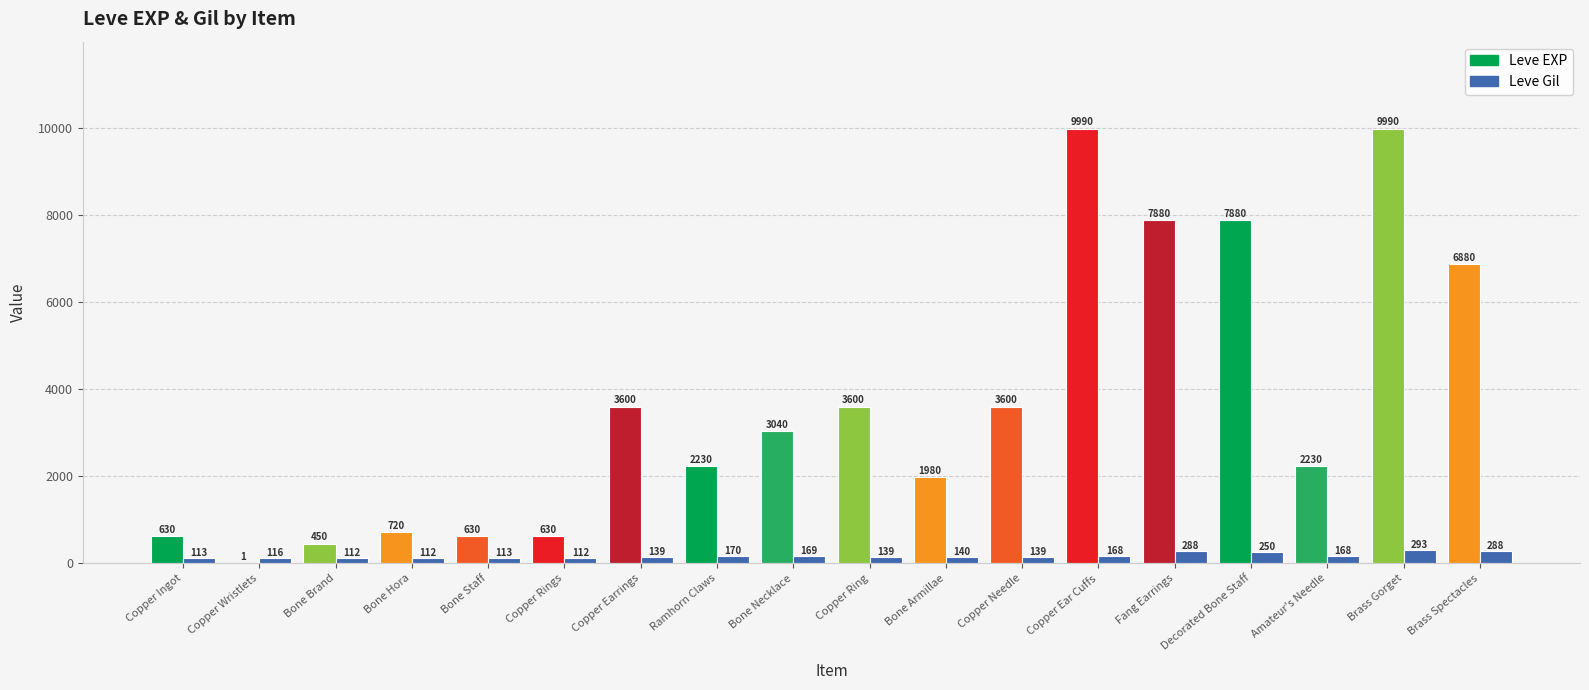

List the labels in order of Leve EXP value, largest first.

Copper Ear Cuffs, Brass Gorget, Fang Earrings, Decorated Bone Staff, Brass Spectacles, Copper Earrings, Copper Ring, Copper Needle, Bone Necklace, Ramhorn Claws, Amateur's Needle, Bone Armillae, Bone Hora, Copper Ingot, Bone Staff, Copper Rings, Bone Brand, Copper Wristlets